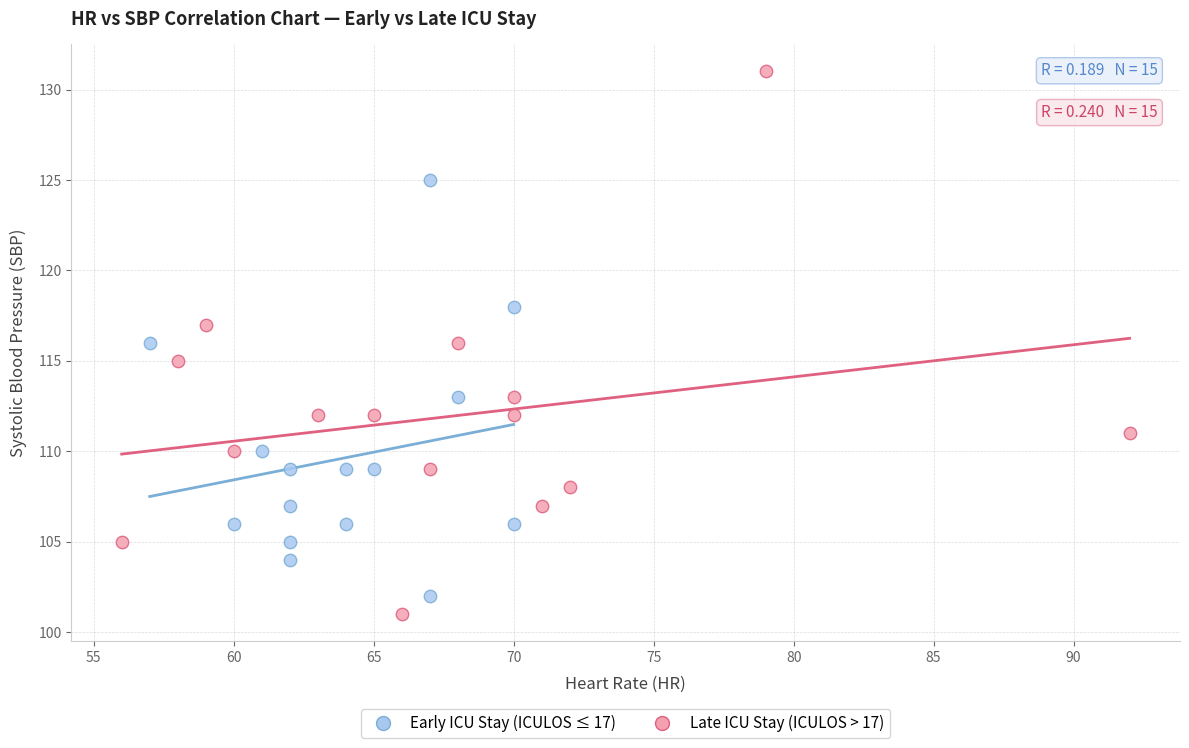

Which series has the widest spread of Y values?

Late ICU Stay (ICULOS > 17)